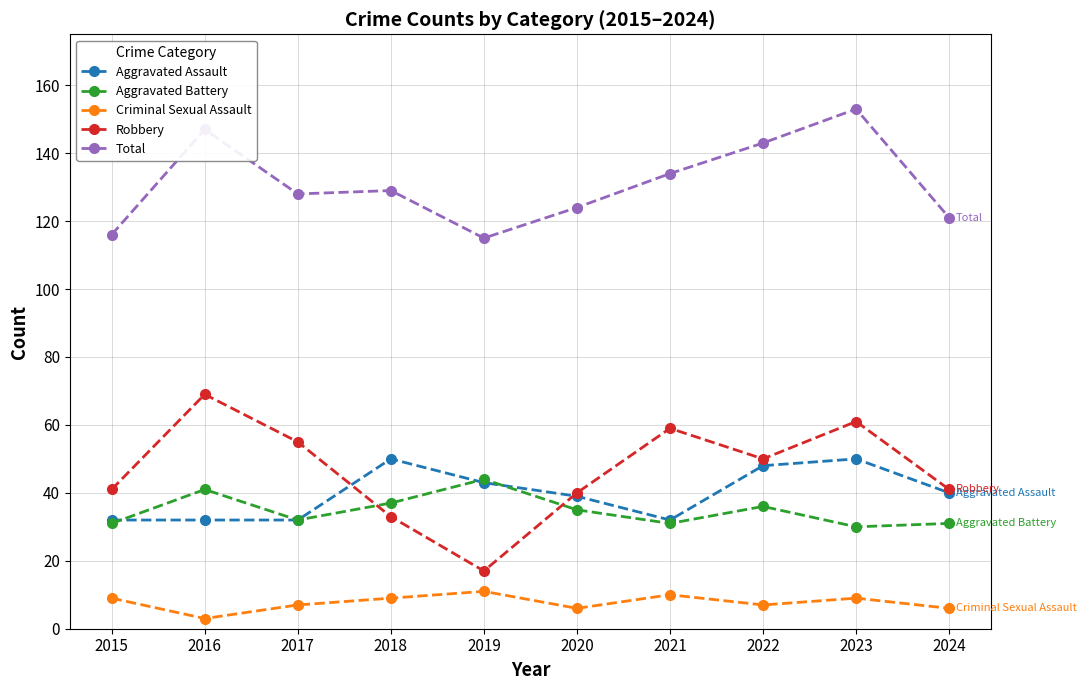

True or false: Criminal Sexual Assault has more than 0 interior local peaks.

True